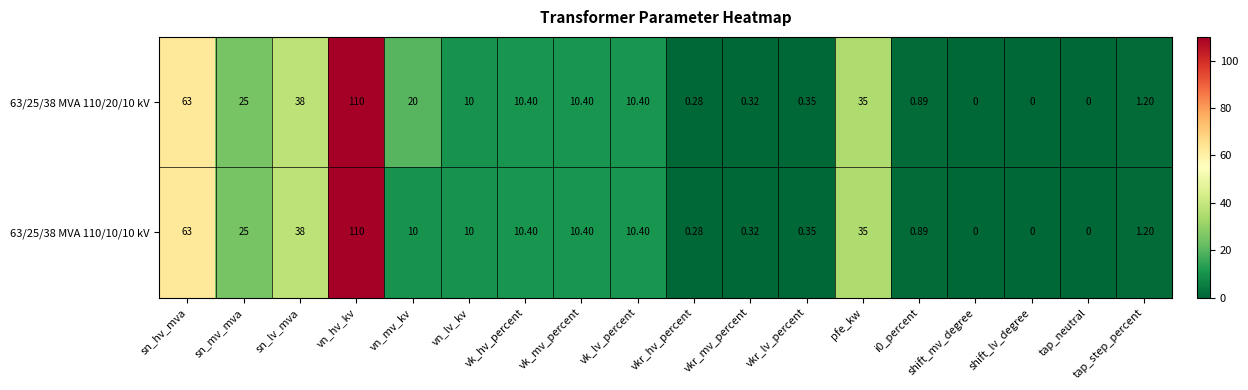

At which label is 63/25/38 MVA 110/10/10 kV closest to 55?

sn_hv_mva